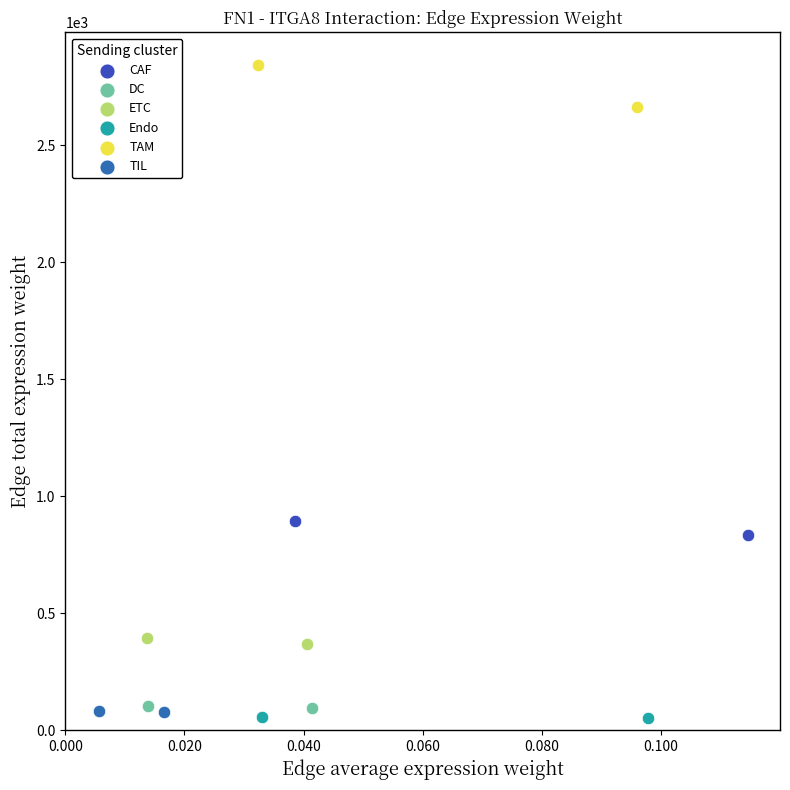

Which series reaches the maximum Y coordinate?

TAM